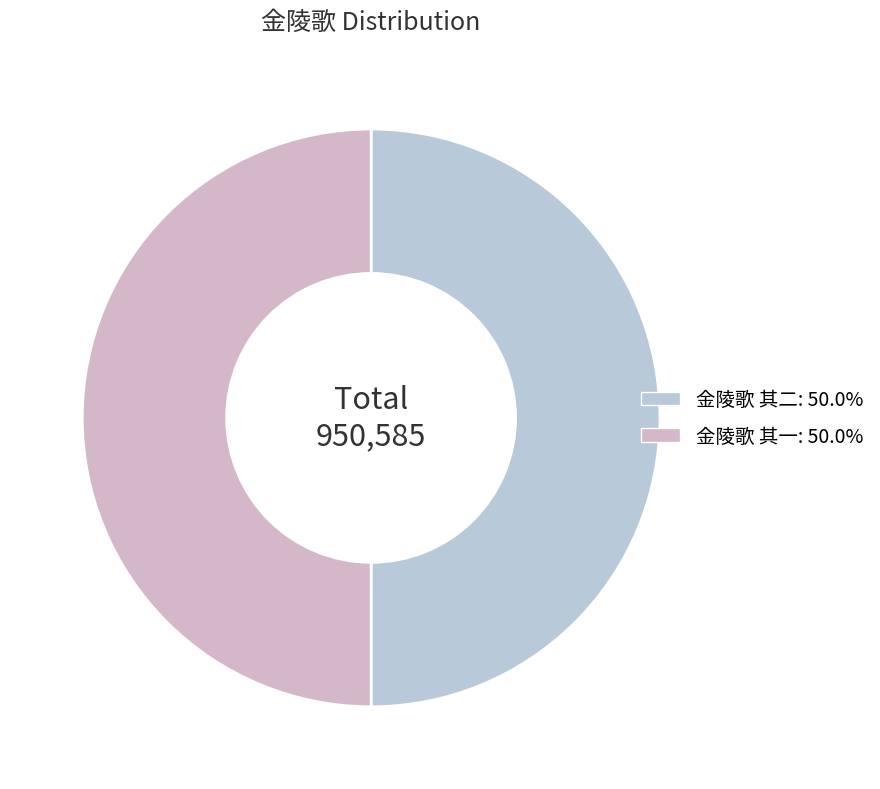

What percentage is the 金陵歌 其一 slice, to the nearest percent?

50%